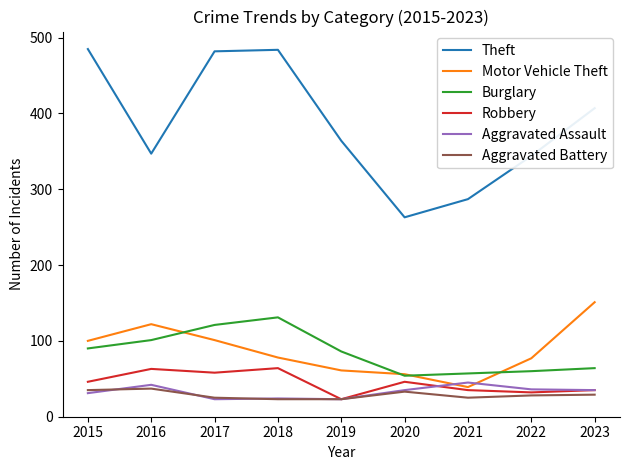

What is the difference between the highest and lowest values at 2018?

461